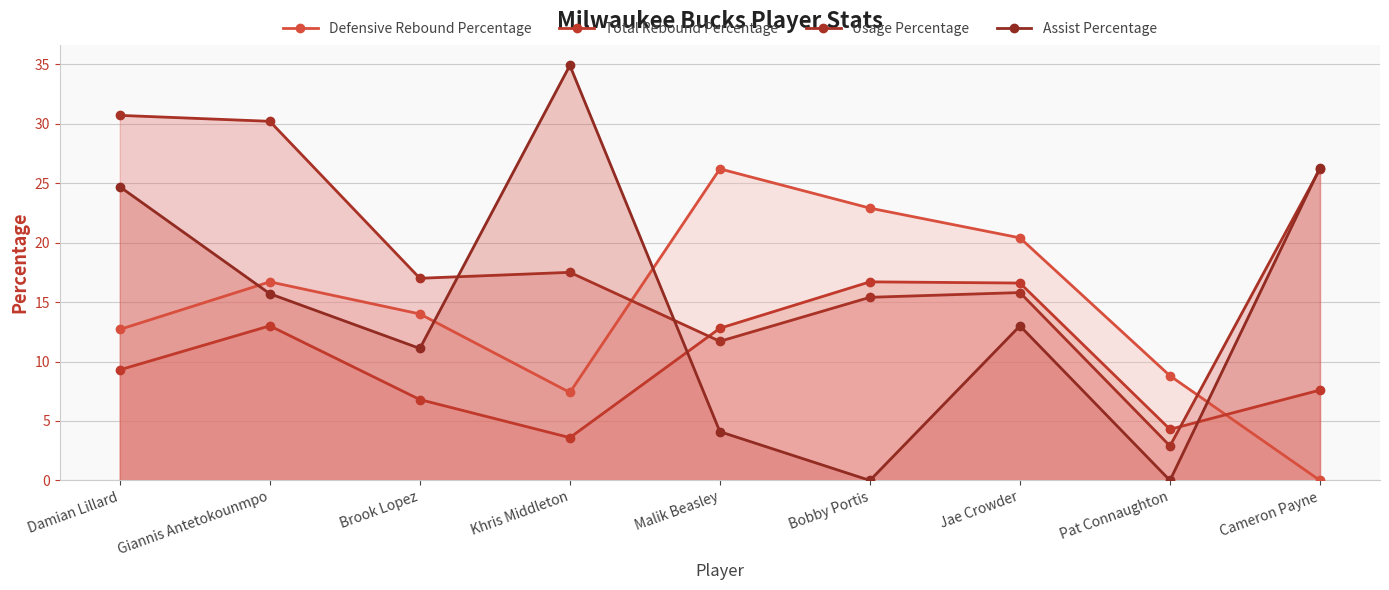

What is the value of the Assist Percentage point at the 5th from the left?

4.1